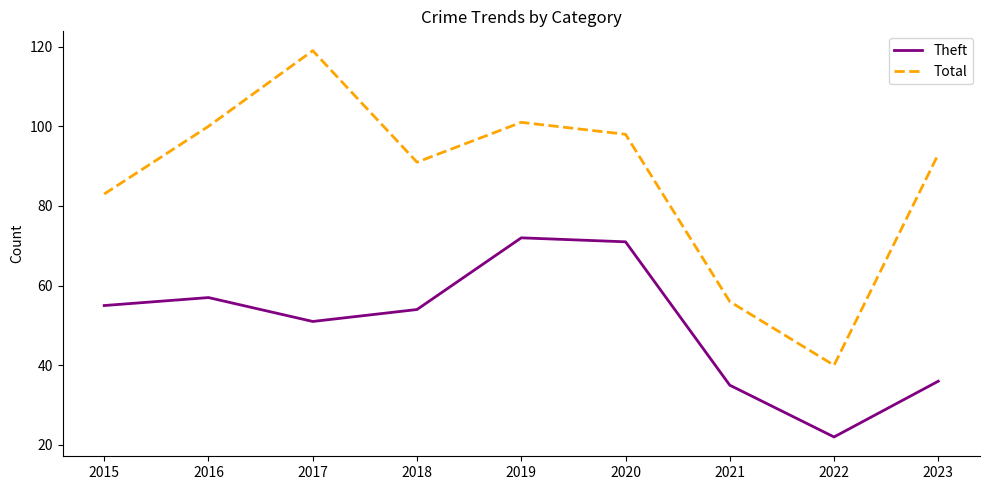

Which series has the largest range (max minus min)?

Total